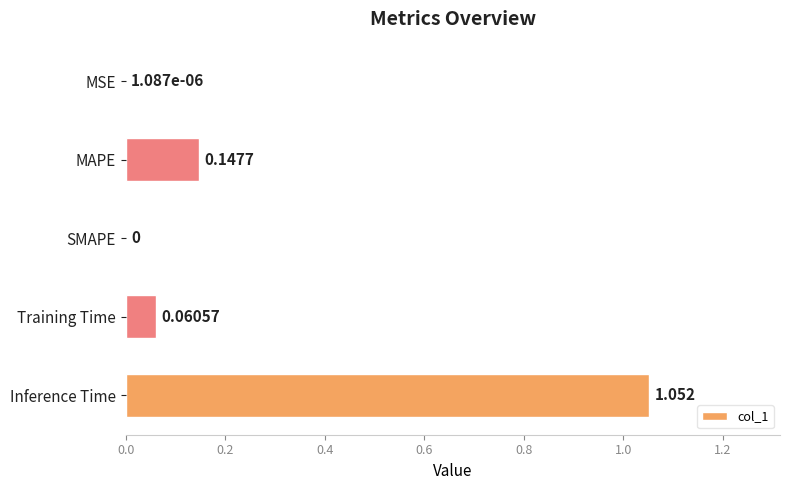

Which has a higher value, Training Time or MAPE?

MAPE